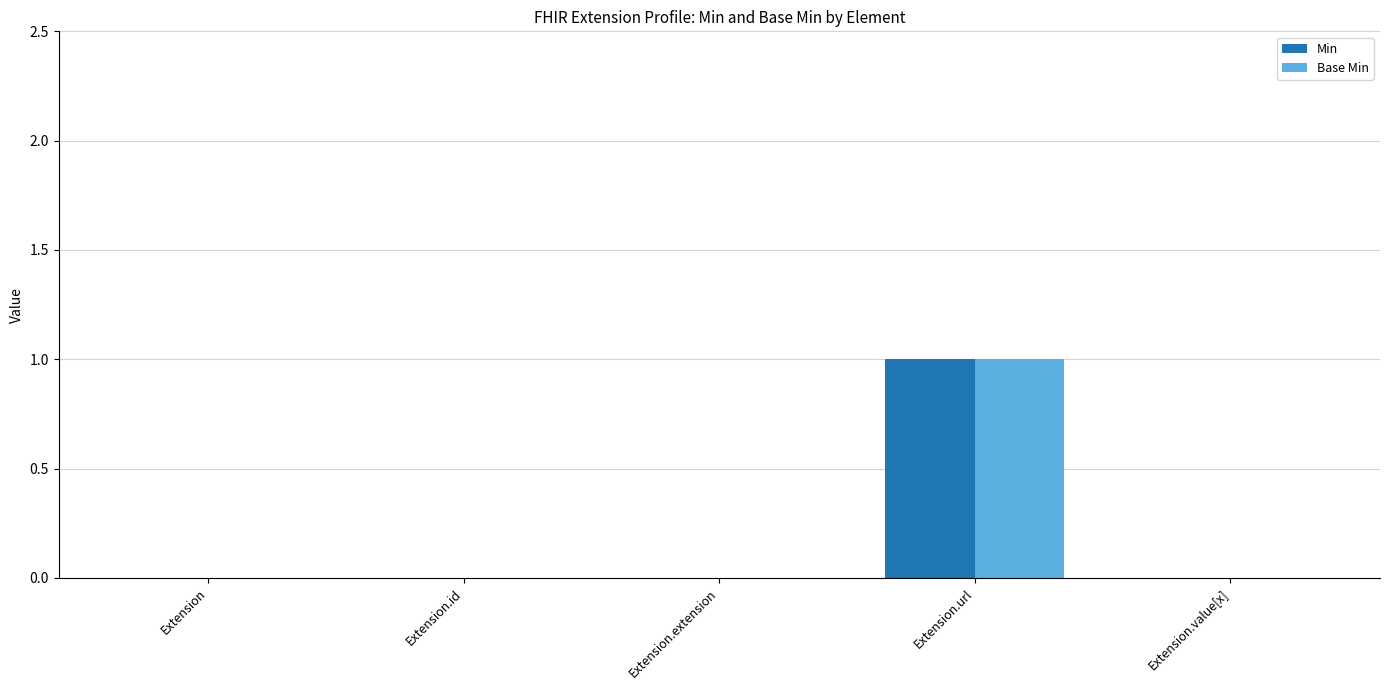

Which category has the highest value across all series?

Extension.url